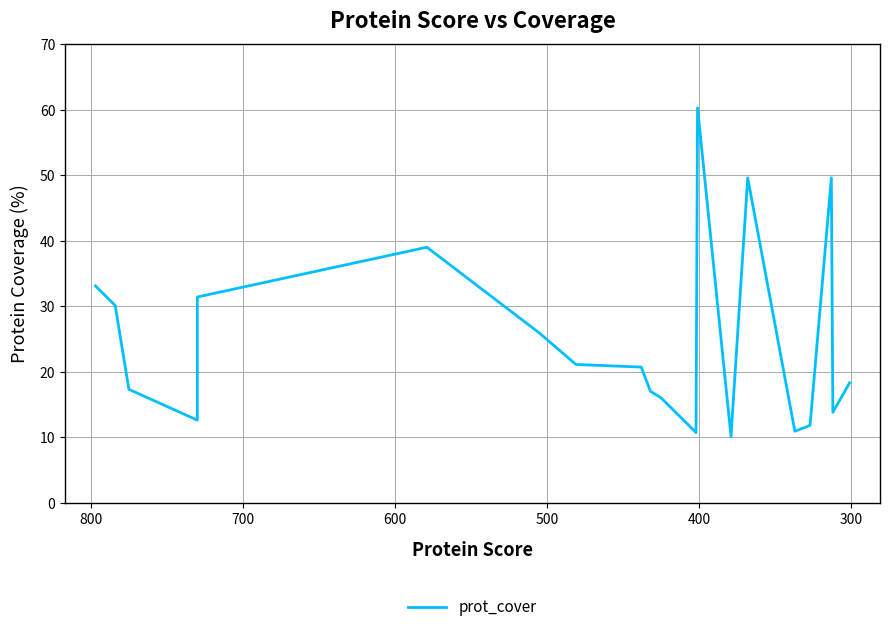

How many data points are above 20?

10